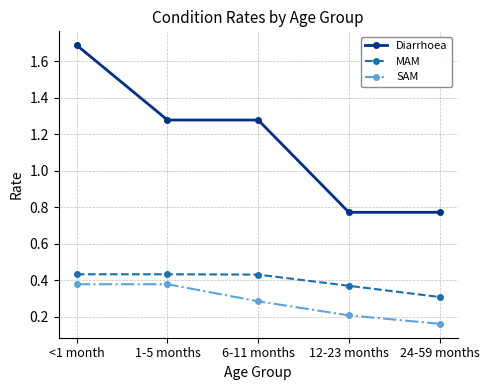

Which series has the widest spread of values?

Diarrhoea